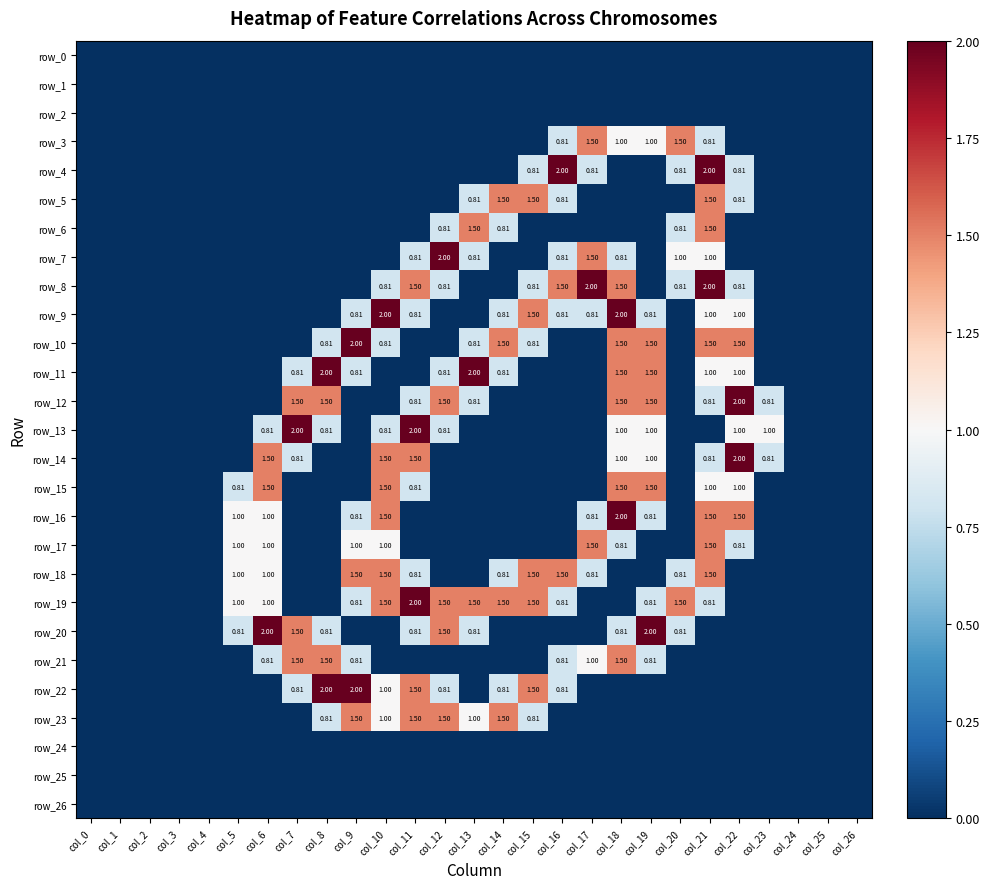

What is the difference between the maximum and minimum values in the row_5 series?

1.5